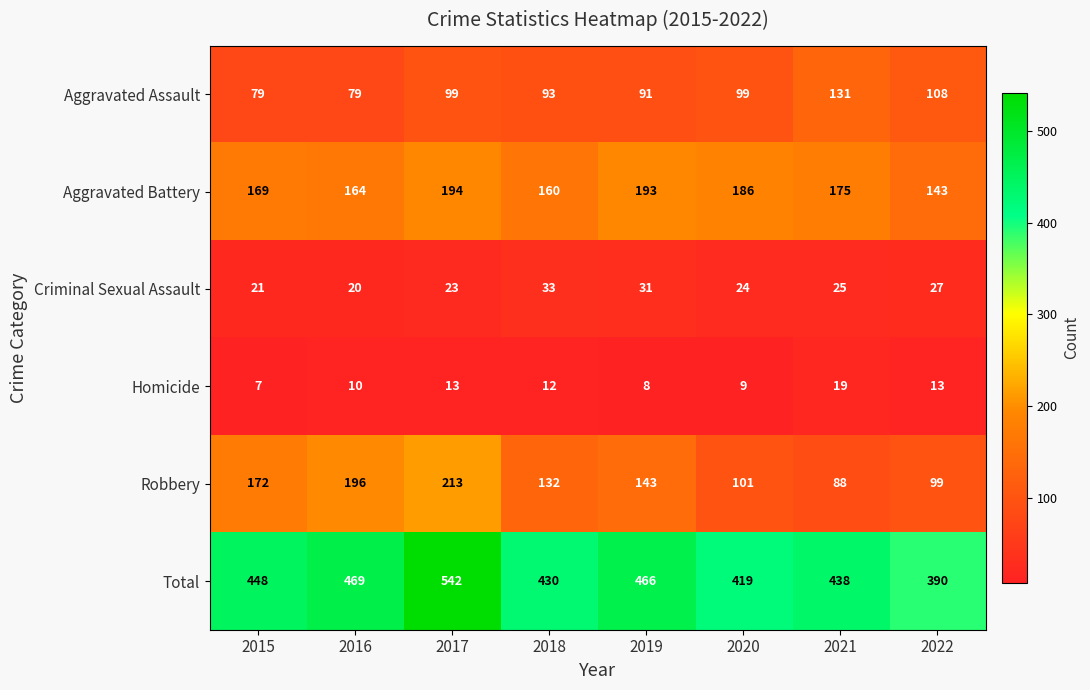

What is the lowest value of the Aggravated Battery series?

143